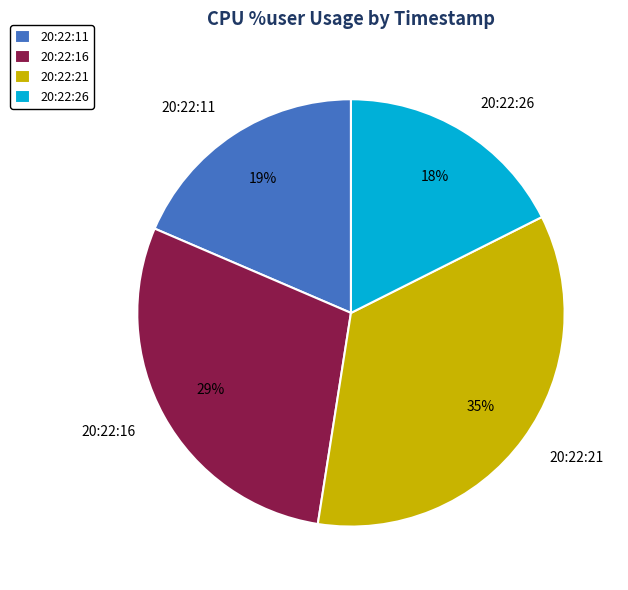

True or false: 20:22:16 accounts for 29% of the total.

True